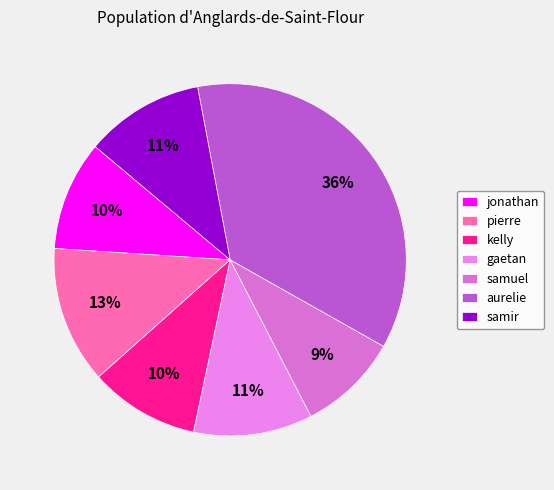

Is there any slice that represents more than half of the pie?

No